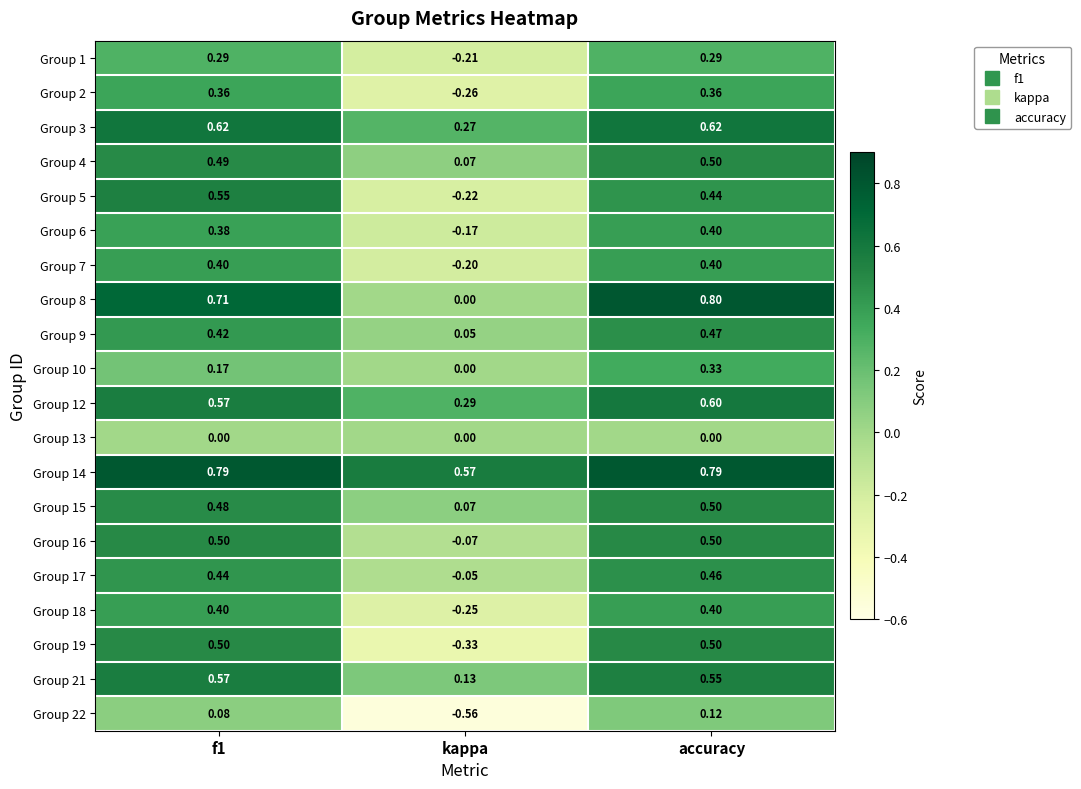

Is the value of Group 18 at accuracy greater than the value of Group 17 at kappa?

Yes